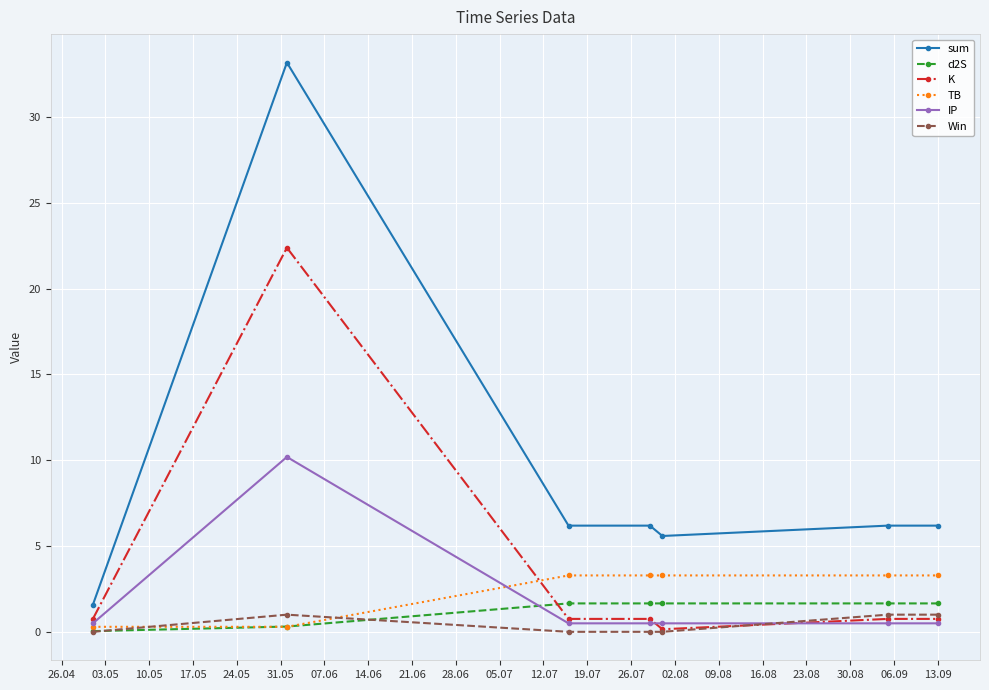

What is the highest value of the Win series?

1.0